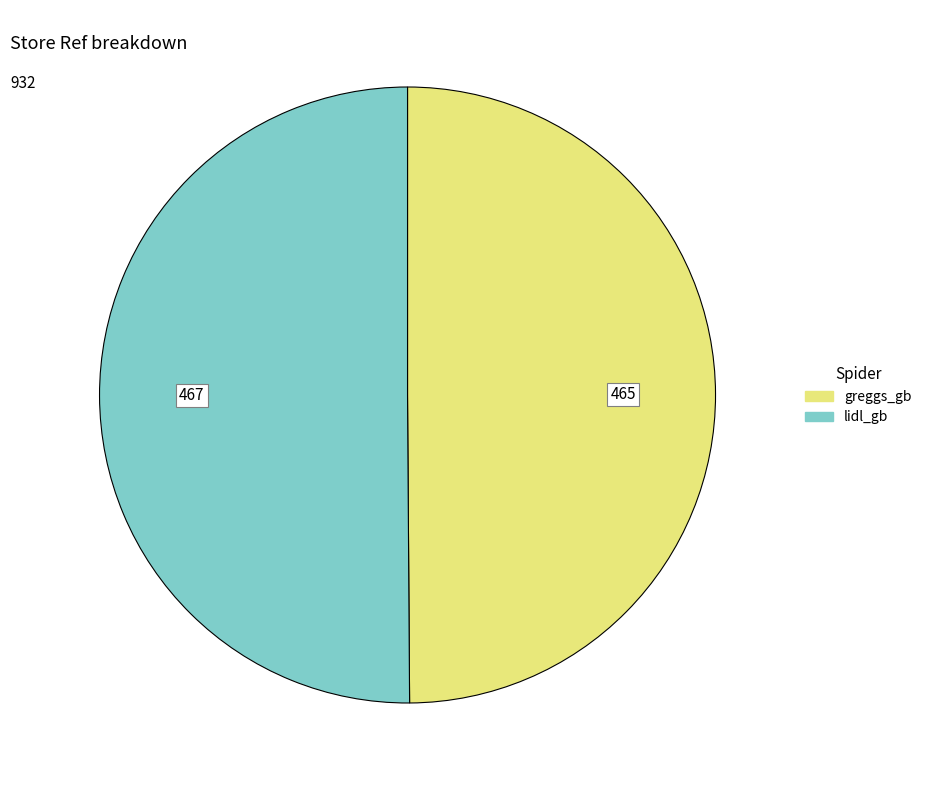

What is the ratio of the value at greggs_gb to the value at lidl_gb?

1.0